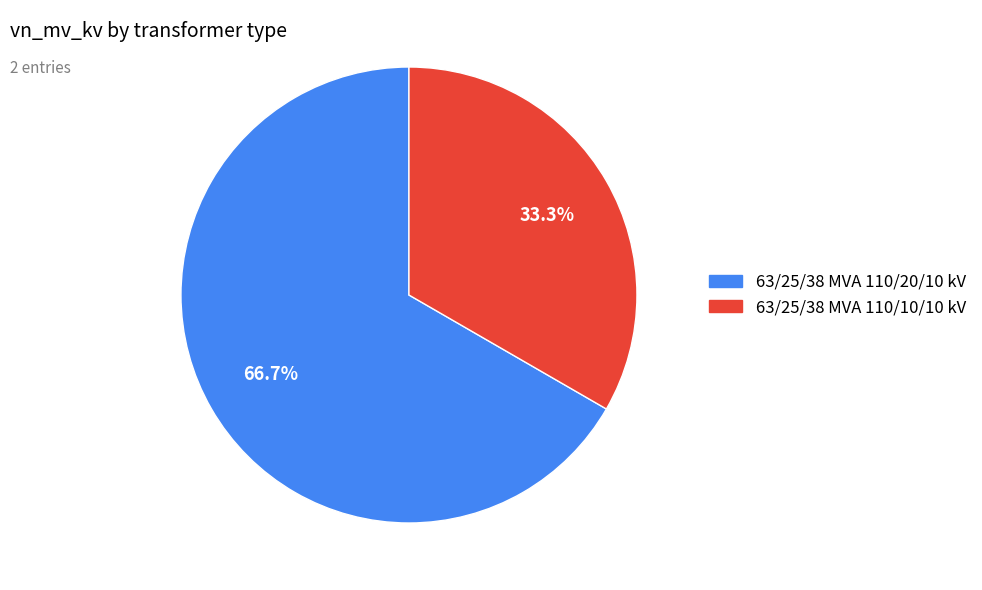

Count the number of slices in the pie.

2